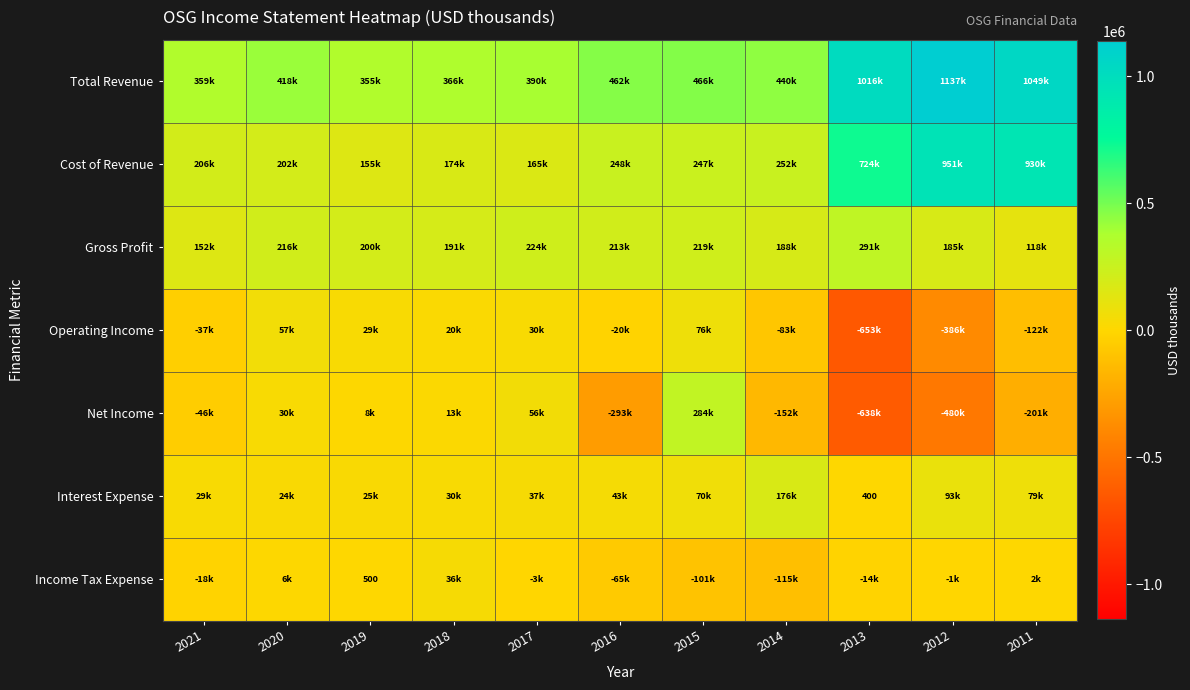

The Total Revenue series shows 165496 at 2020. True or false?

False